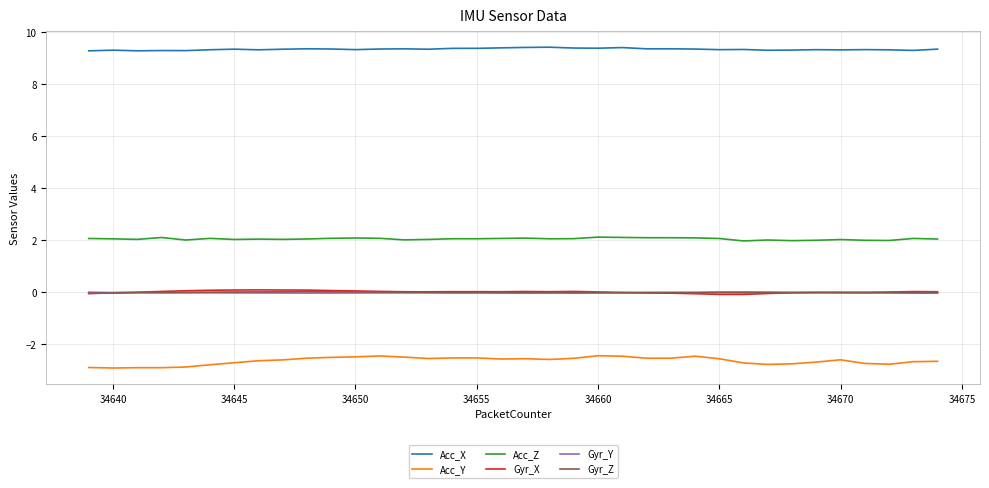

True or false: Gyr_X and Acc_Y cross at least once.

False